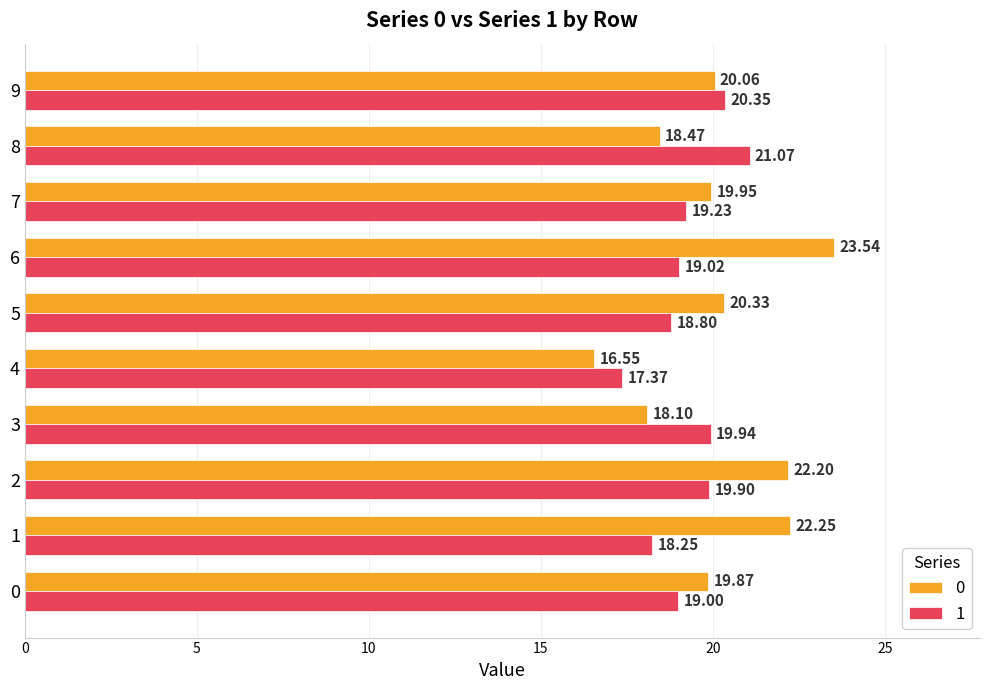

Rank the categories by 1 value from lowest to highest.

4, 1, 5, 0, 6, 7, 2, 3, 9, 8